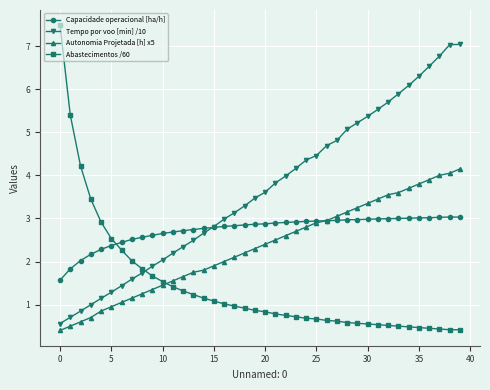

What is the maximum value for Tempo por voo [min] /10?

7.0